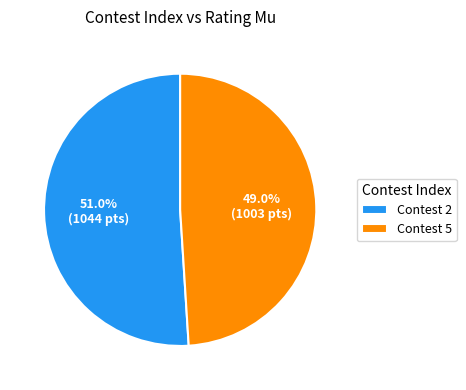

To the nearest percent, what is the difference between the largest and smallest slice percentages?

2%